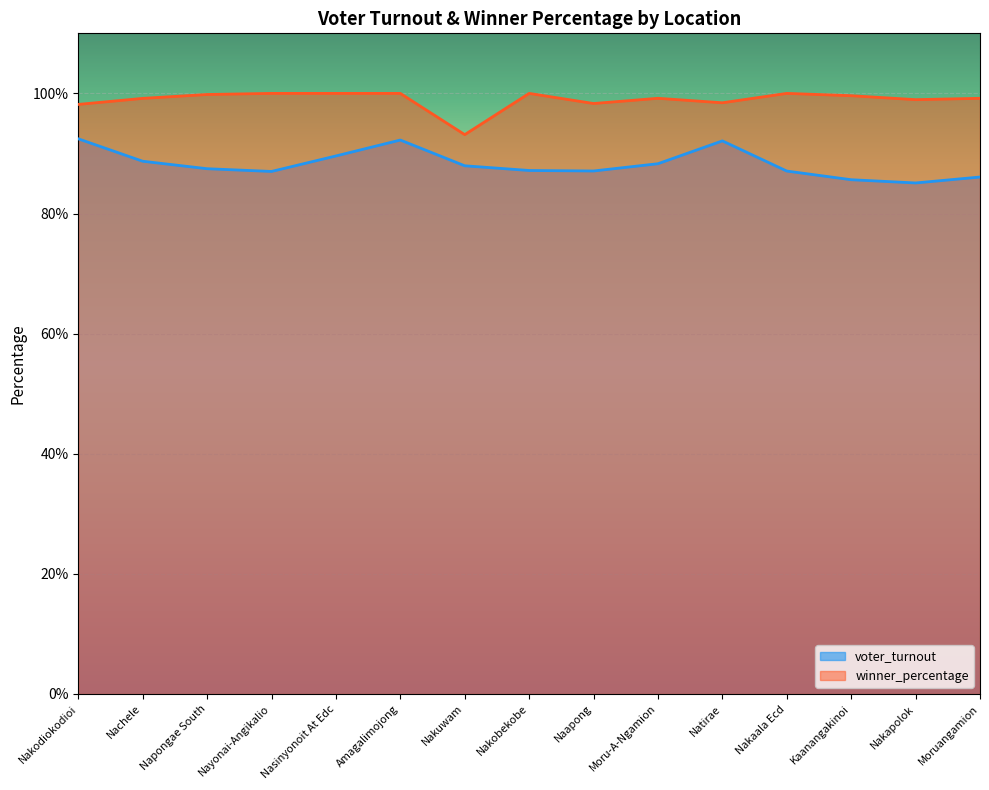

Read the winner_percentage value at Amagalimojong.

100.0